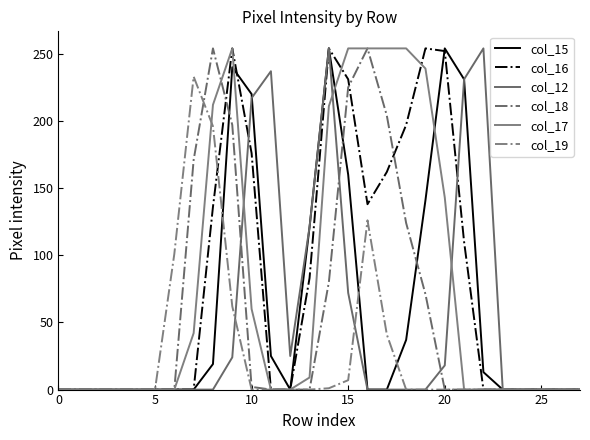

Count the number of categories in the chart.

28